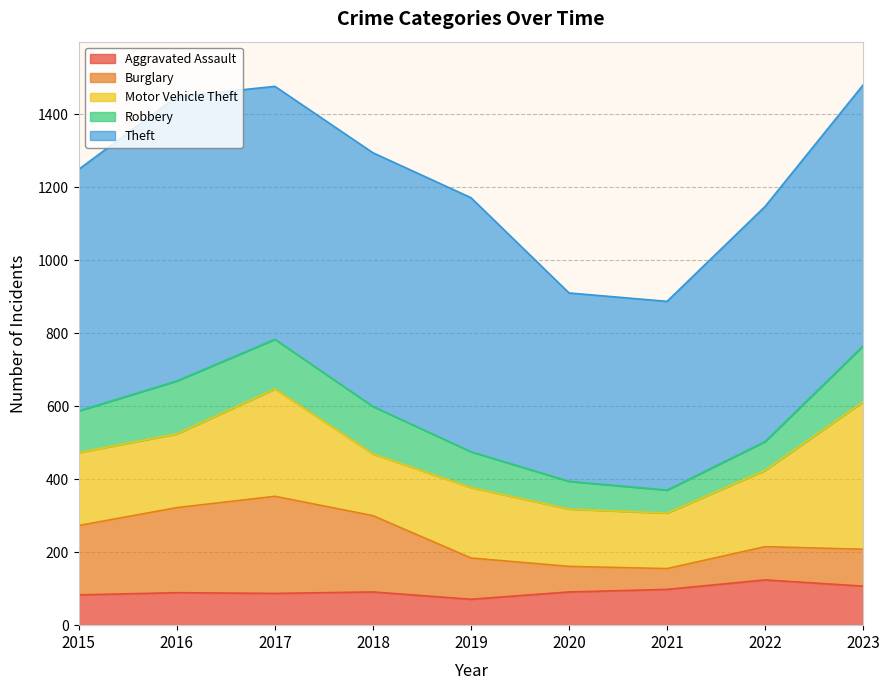

What is the sum of the Theft values at 2019 and 2016?

1475